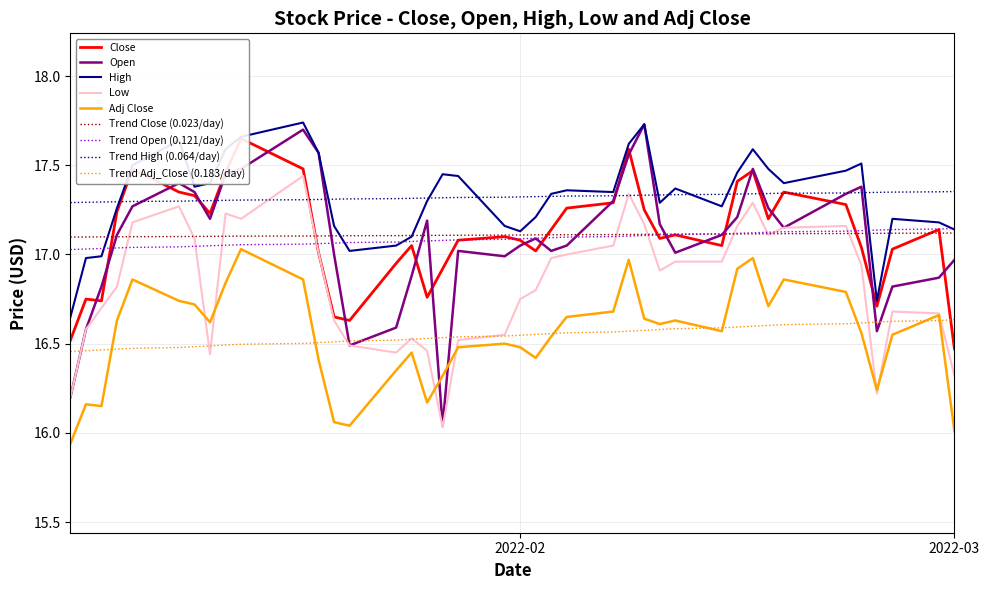

True or false: Low and Trend High (0.064/day) intersect in this chart.

True